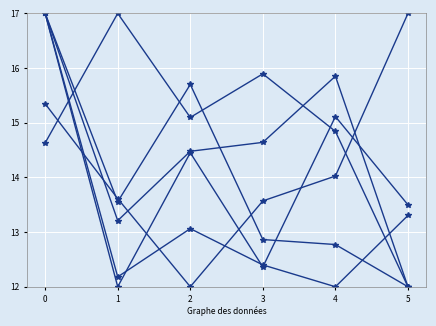

Count the number of data series in this chart.

6